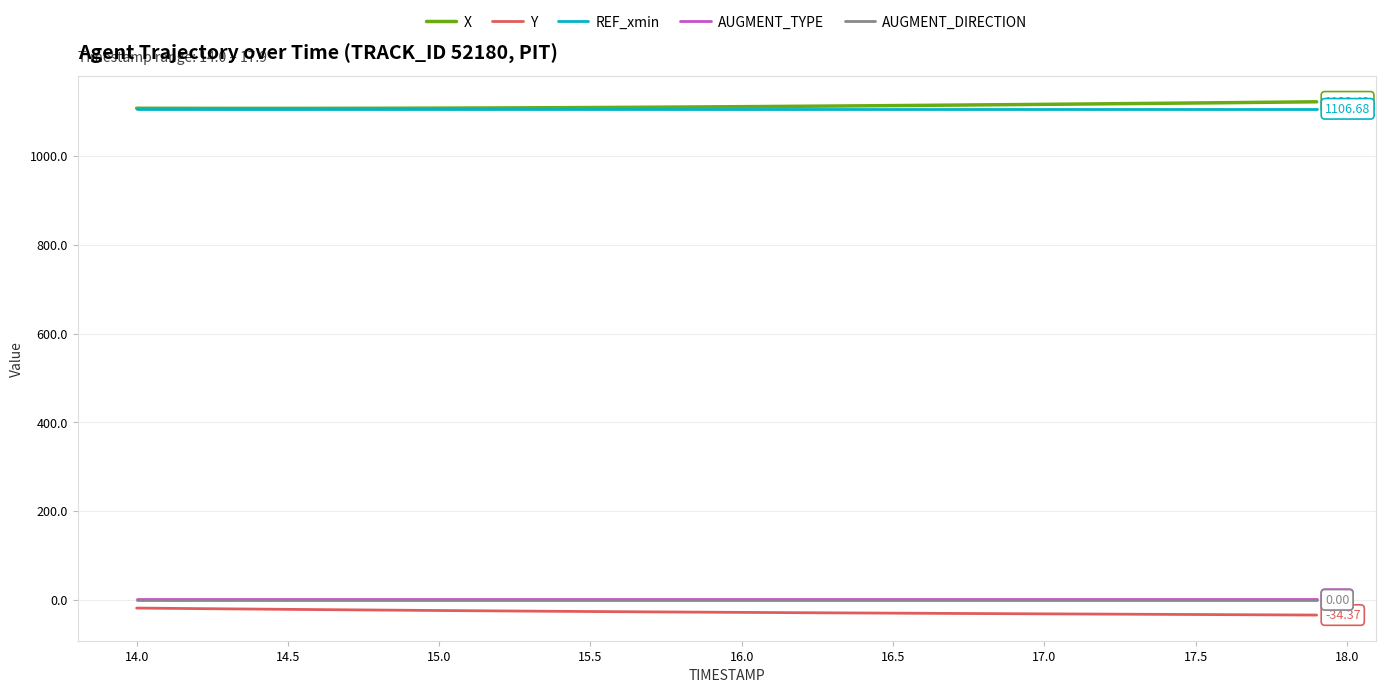

True or false: X and AUGMENT_DIRECTION cross at least once.

False